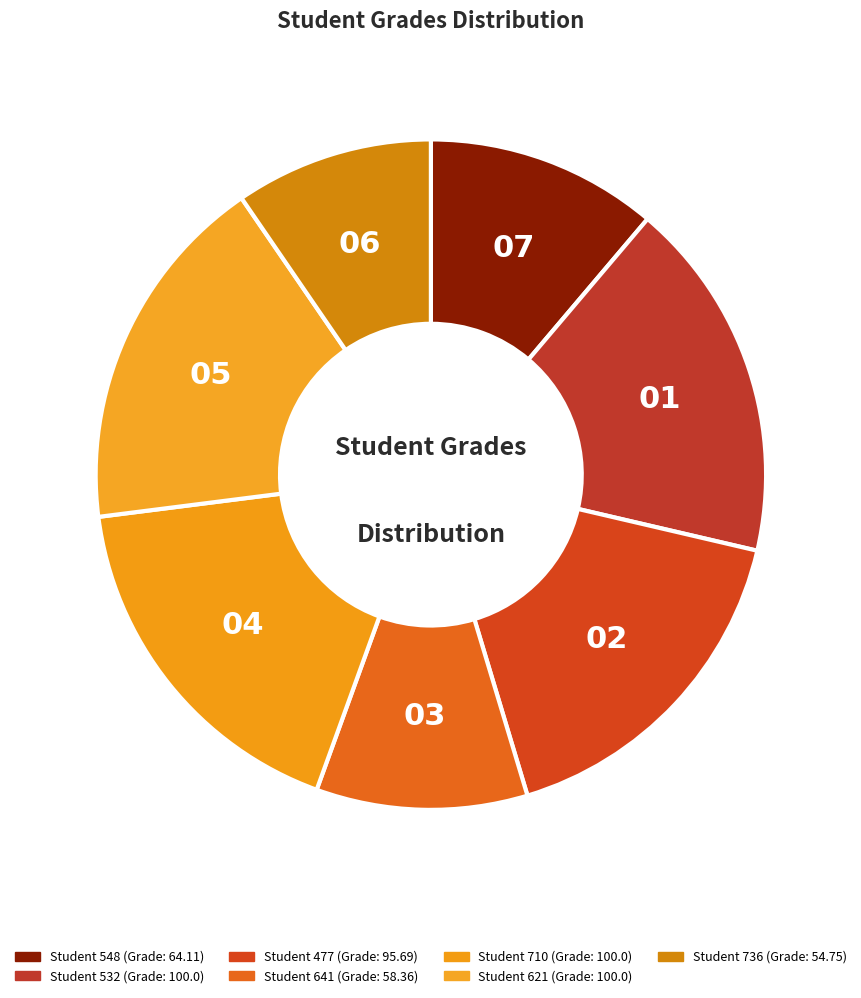

Which slice is the smallest?

736